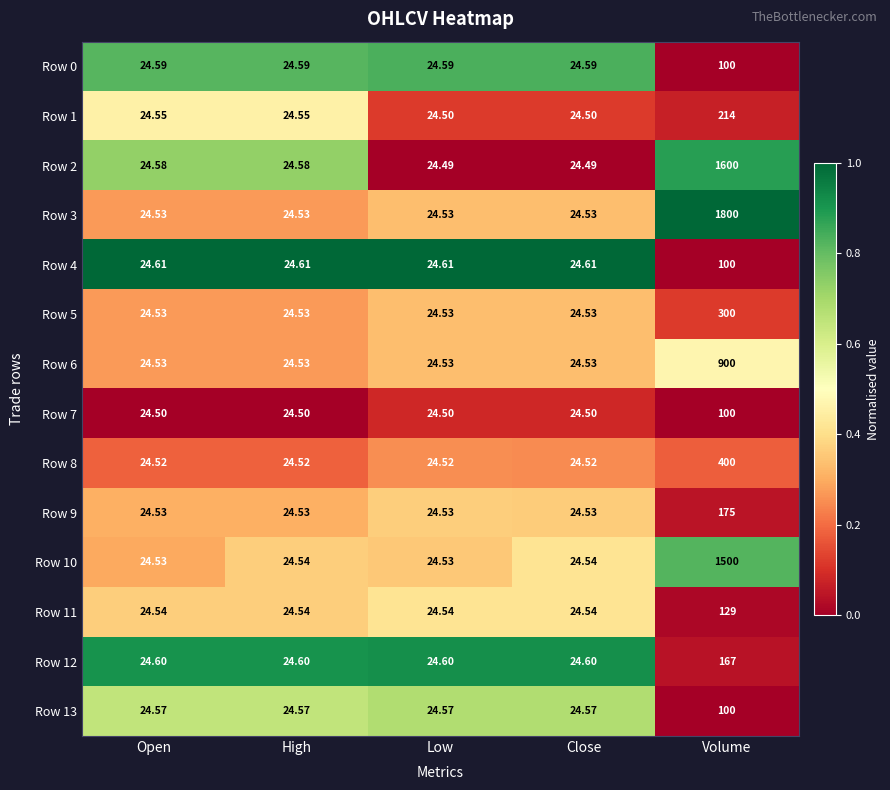

Is the value of Row 6 at Low greater than the value of Row 8 at High?

Yes